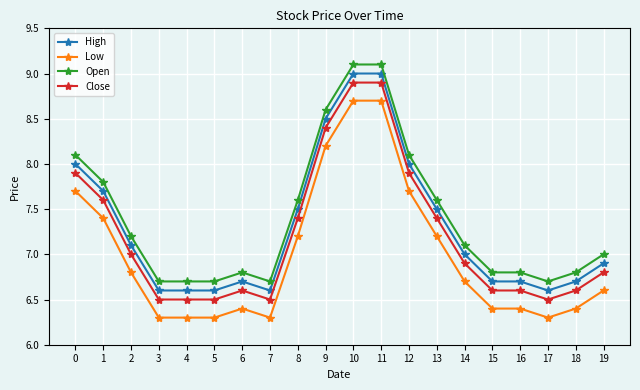

Is the value of Close at 3 greater than the value of Open at 6?

No